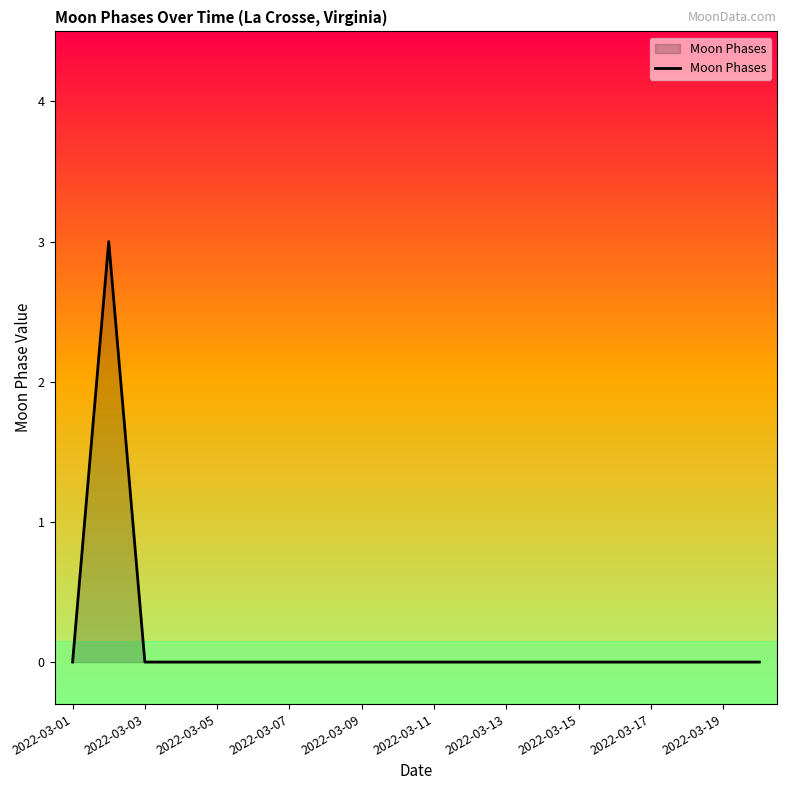

What is the difference between the maximum and minimum values?

3